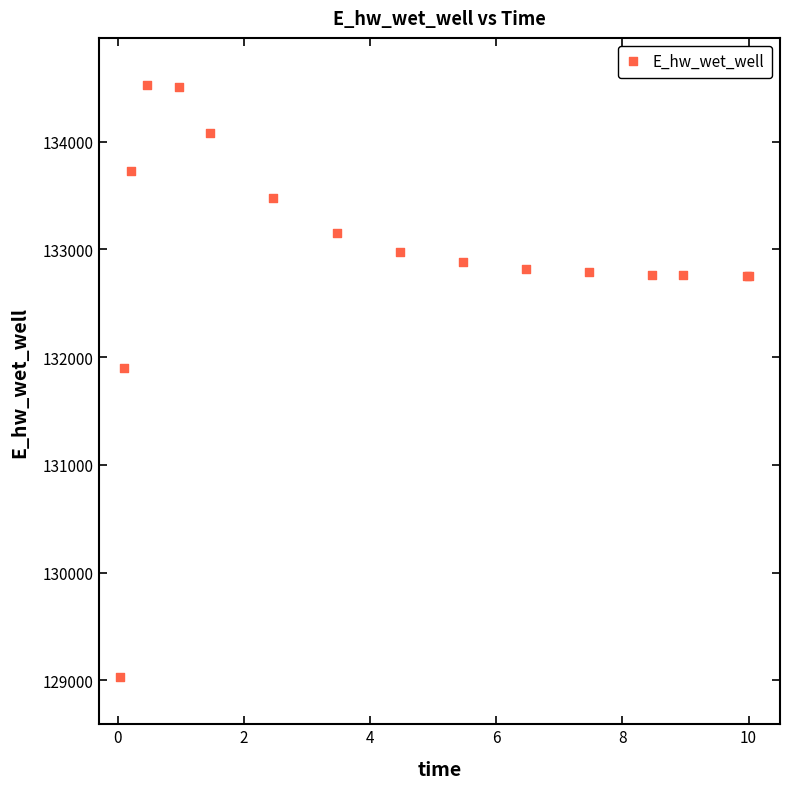

What Y value in the scatter plot is closest to 131777?

131896.2